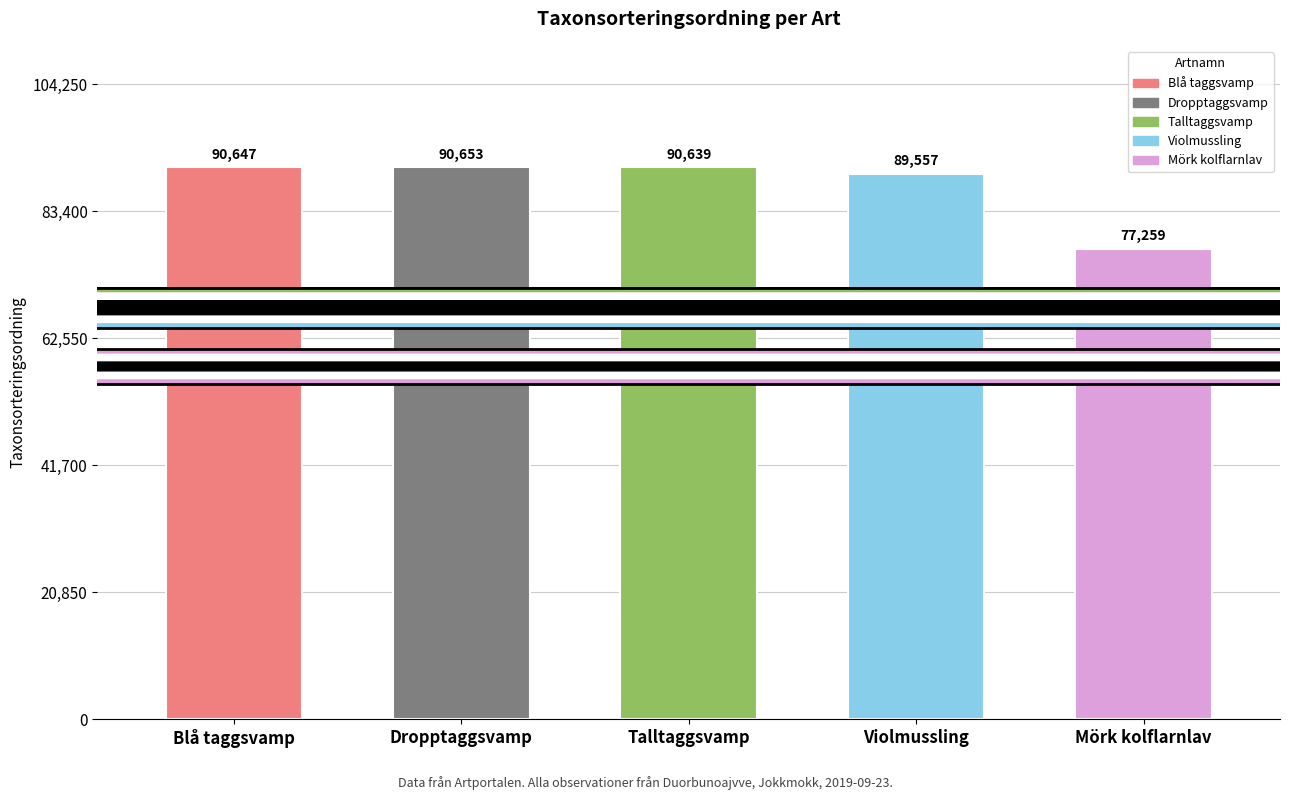

Rank the categories by value from lowest to highest.

Mörk kolflarnlav, Violmussling, Talltaggsvamp, Blå taggsvamp, Dropptaggsvamp